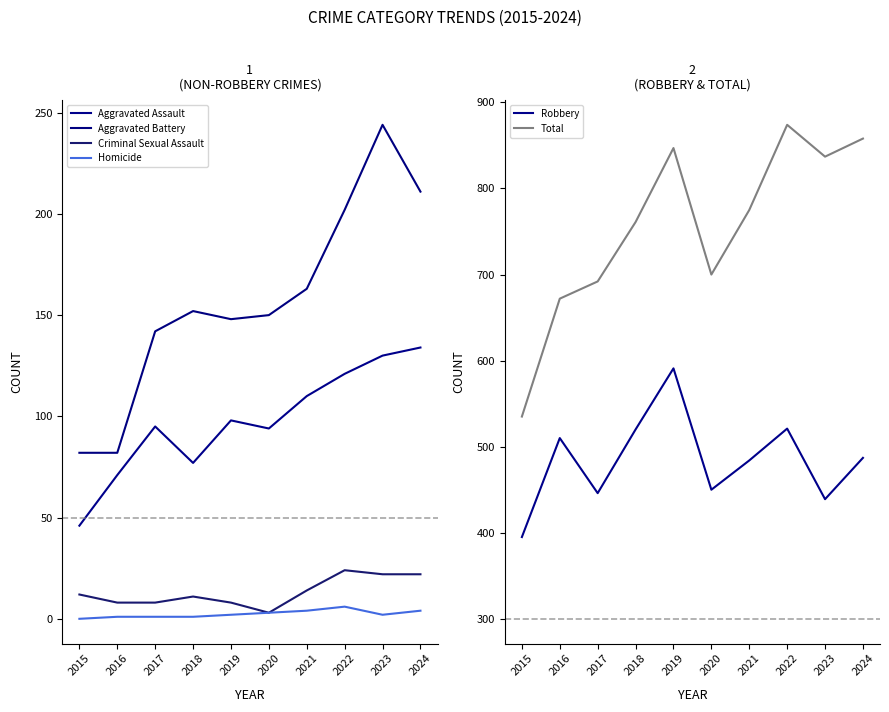

What is the greatest value displayed?

874